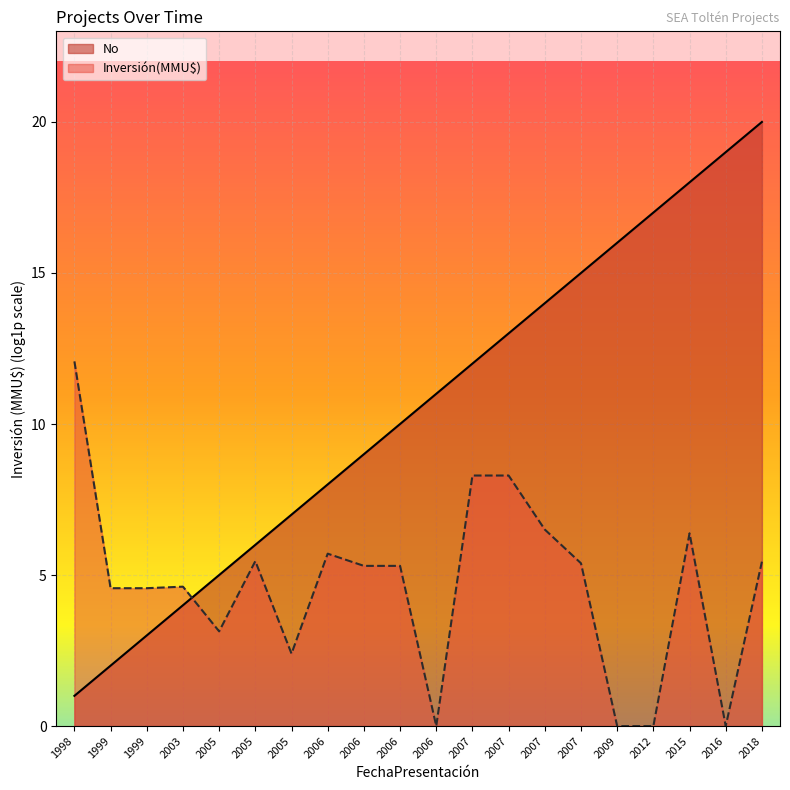

Reading left to right, list all the values displayed in this chart.

1998=1	1999=2	1999=3	2003=4	2005=5	2005=6	2005=7	2006=8	2006=9	2006=10	2006=11	2007=12	2007=13	2007=14	2007=15	2009=16	2012=17	2015=18	2016=19	2018=20